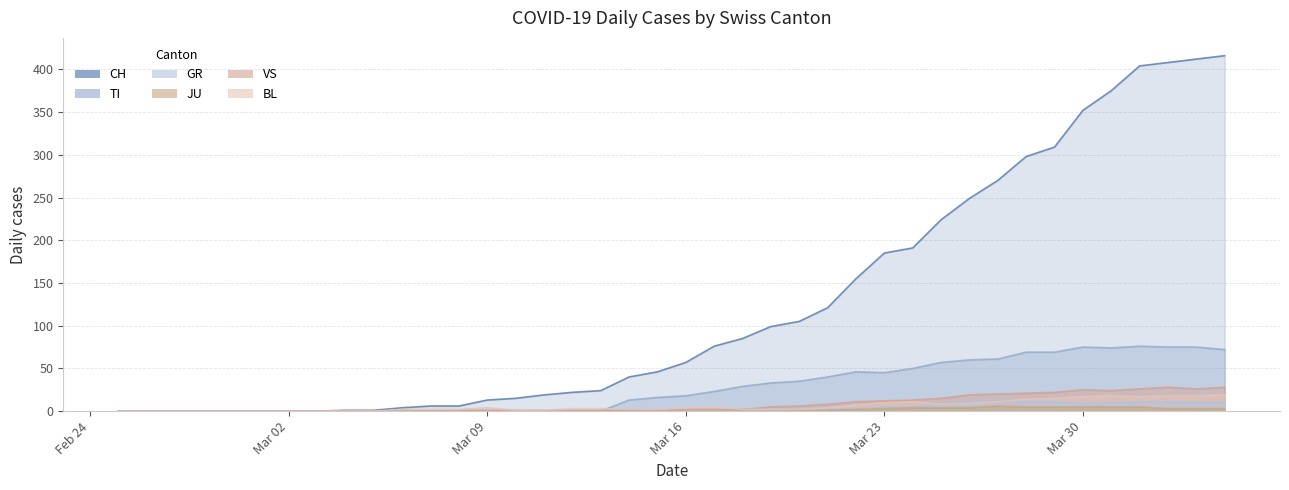

Does the chart display data point markers on the line(s)?

No